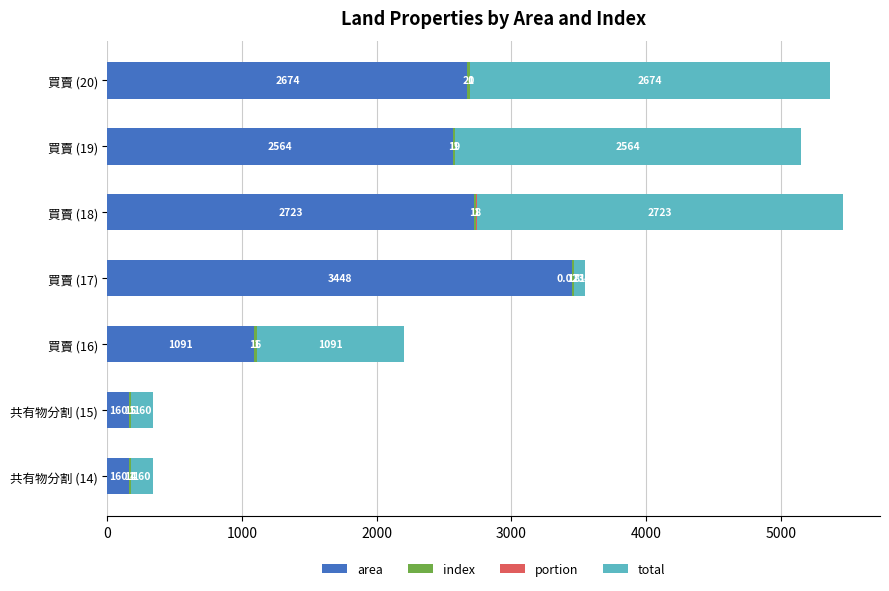

What is the total value across all series at 買賣 (18)?

5465.0